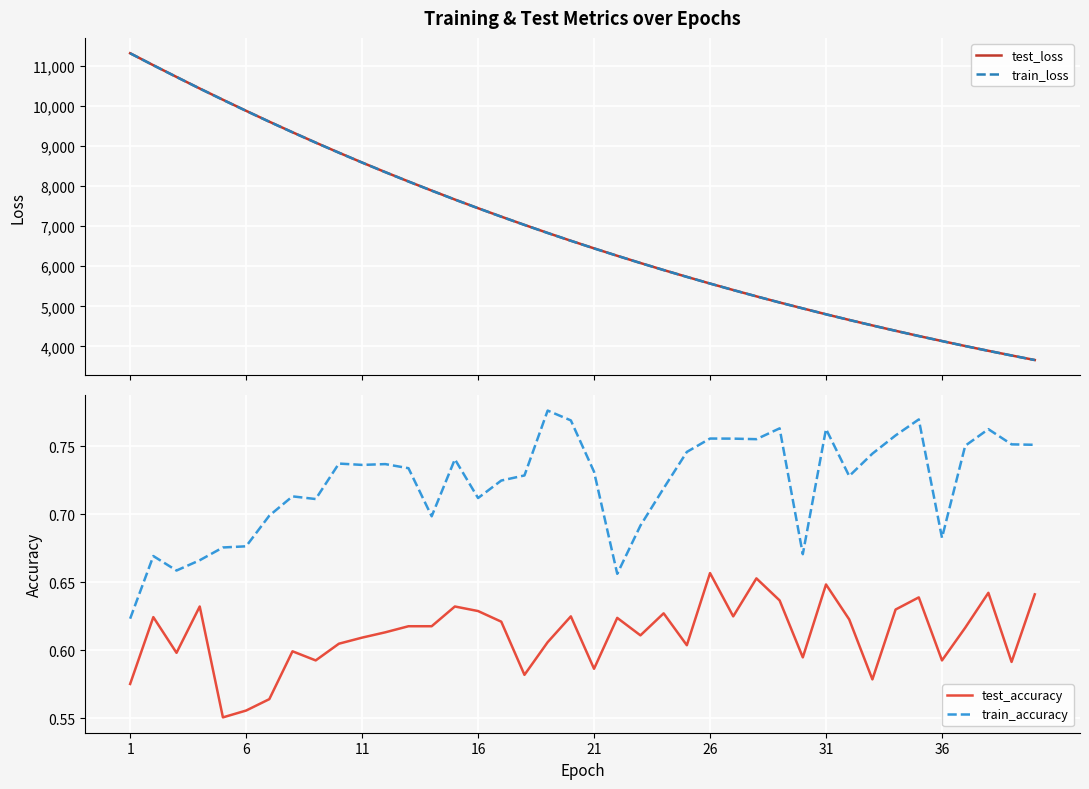

Which series has the largest total across all categories?

test_loss